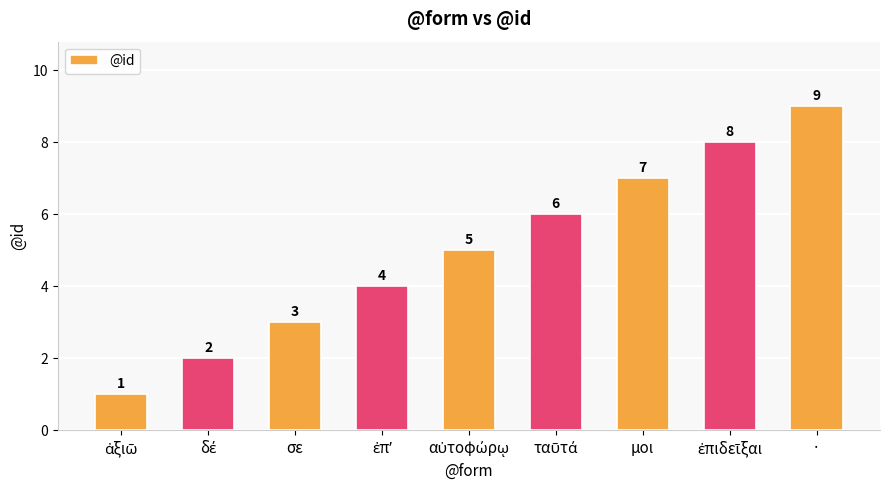

Count the number of categories in the chart.

9